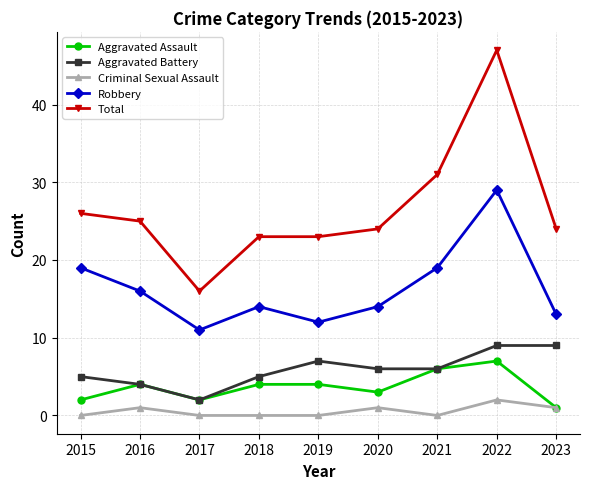

At how many categories does at least one series exceed 2?

9